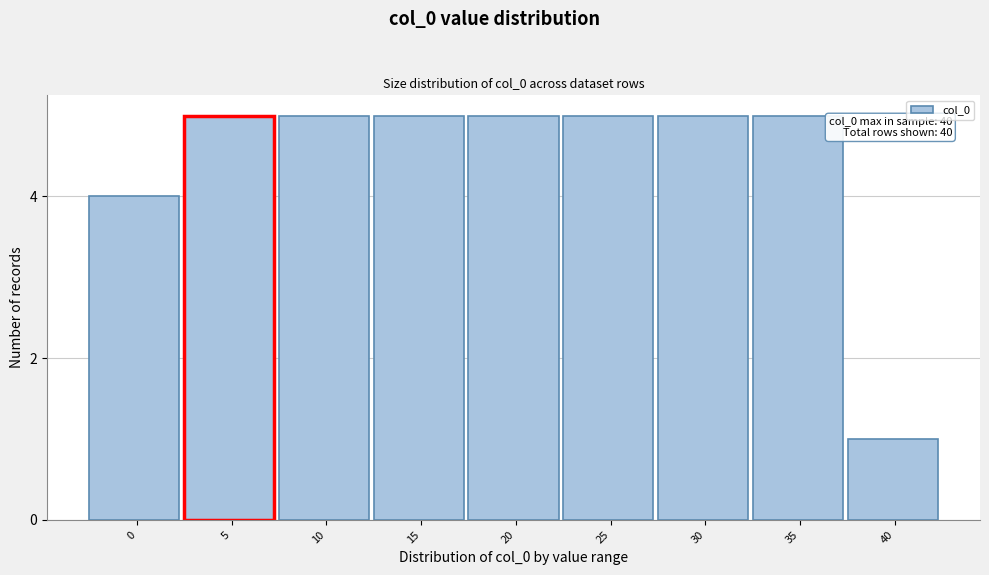

Reading right to left, what are all the values shown in this chart?

40=1	35=5	30=5	25=5	20=5	15=5	10=5	5=5	0=4